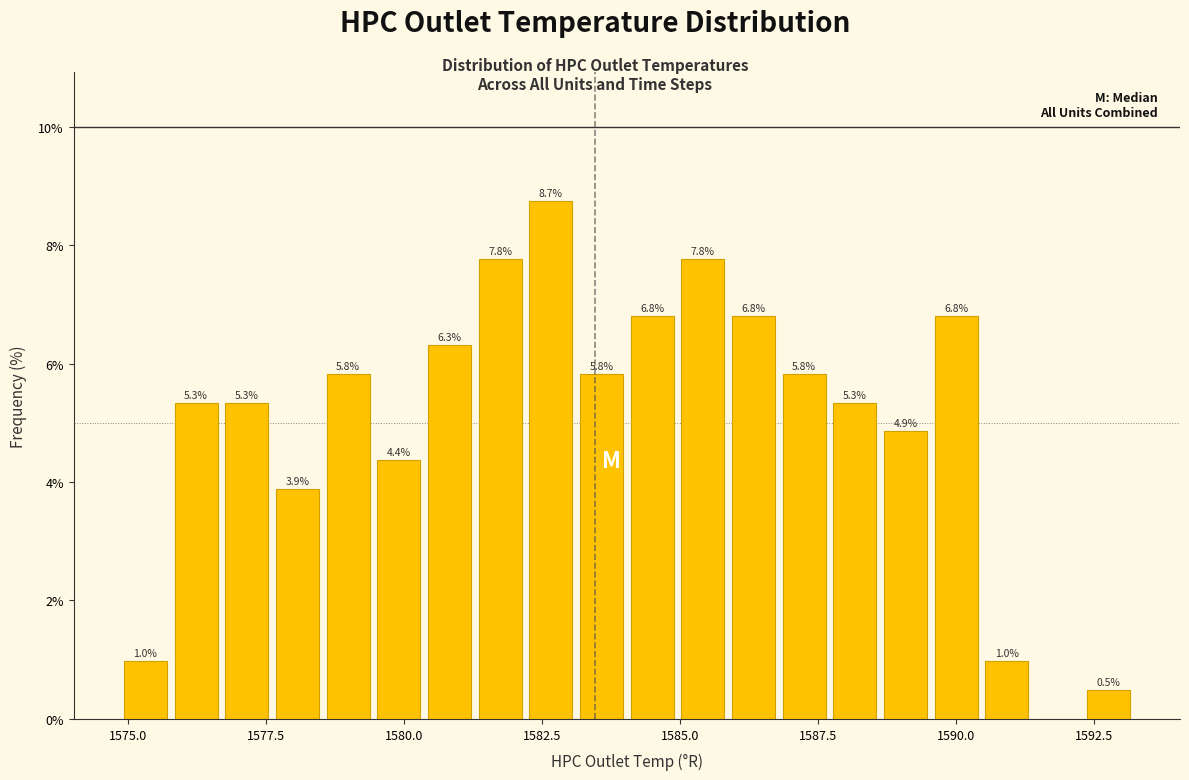

Around what value on the x-axis is the tallest bar? Give the approximate position of its centre, as read against the axis.

1582.5